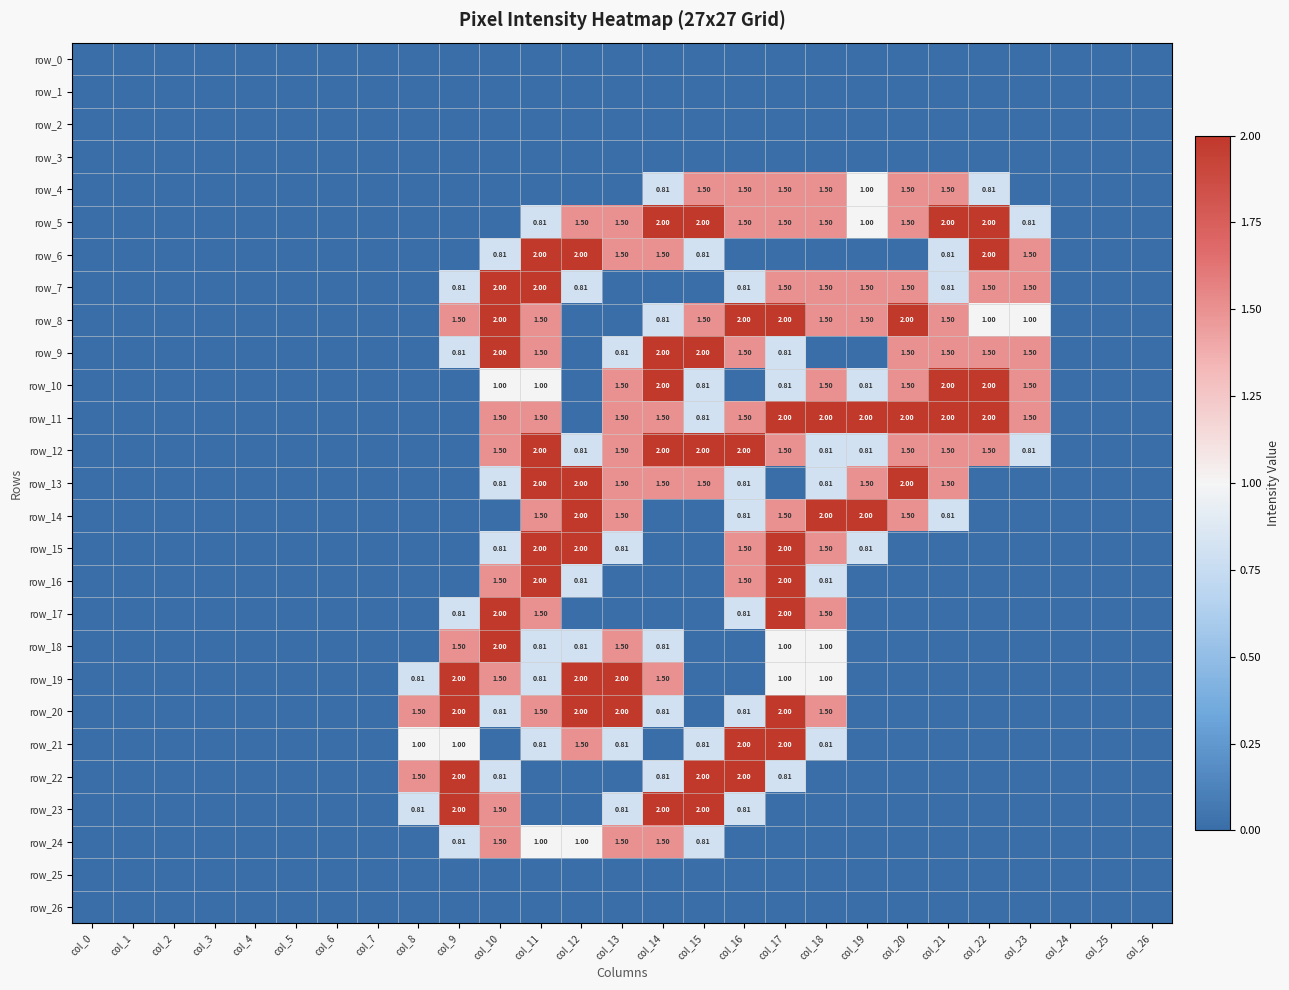

At how many categories does at least one series exceed 0?

16